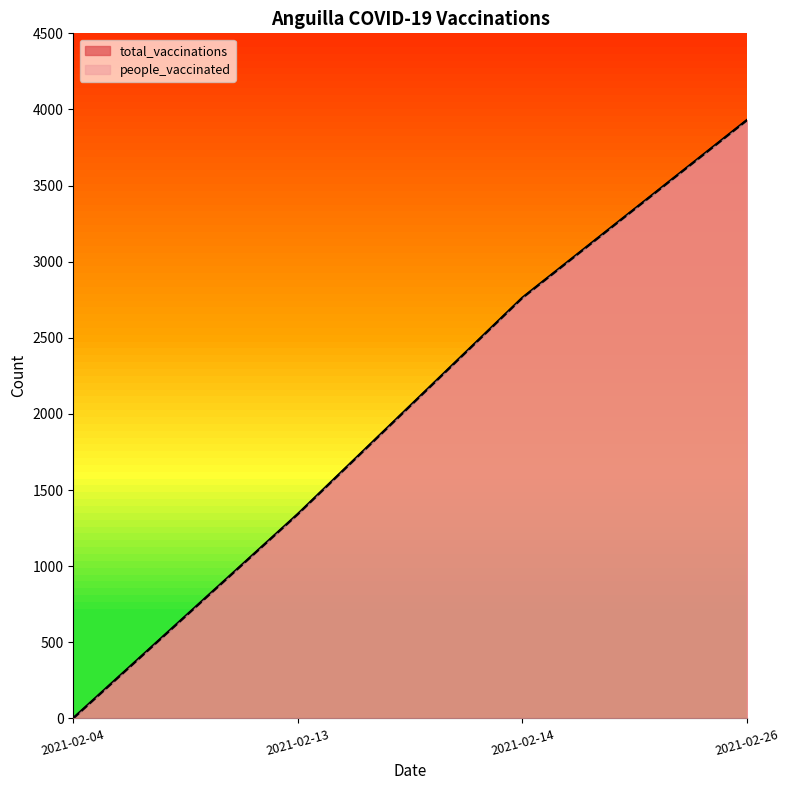

At which label does people_vaccinated reach its peak?

2021-02-26